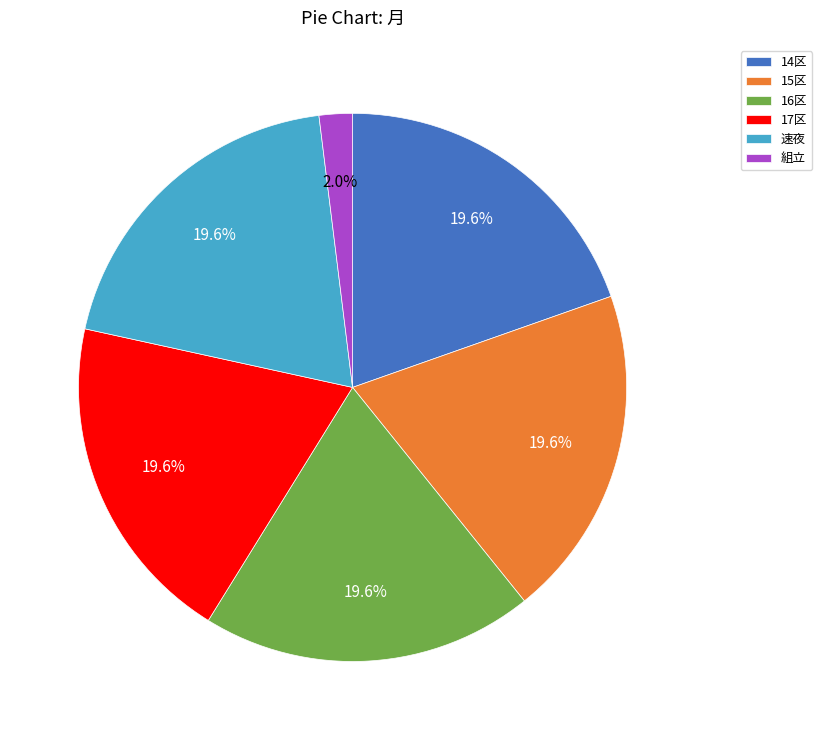

Count the number of slices in the pie.

6